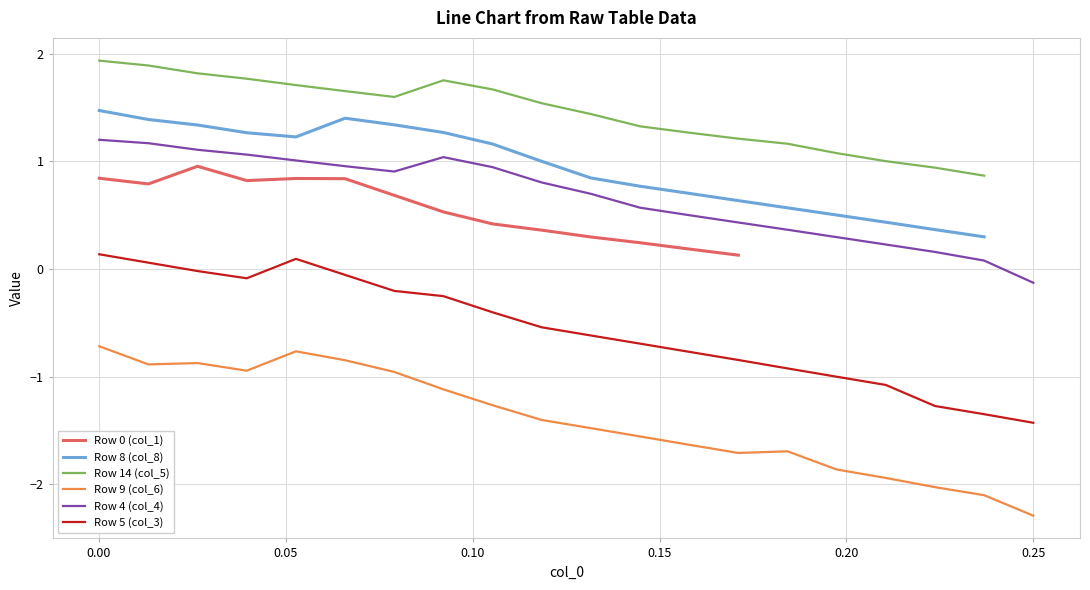

Does the chart display data point markers on the line(s)?

No